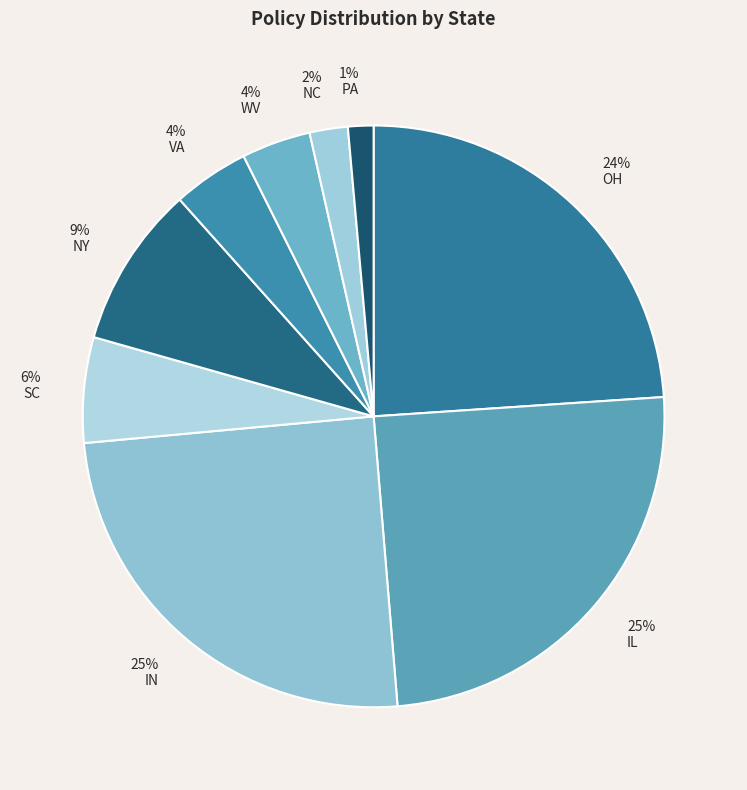

How many segments does this pie chart have?

9